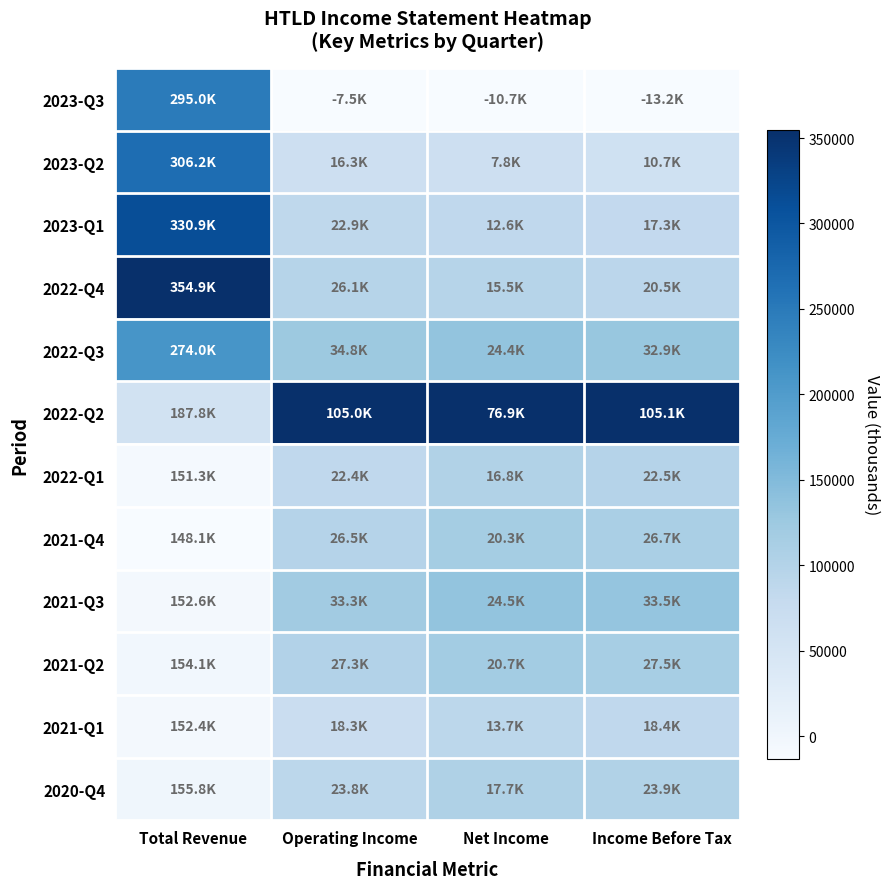

Which series has the largest total across all categories?

2022-Q2